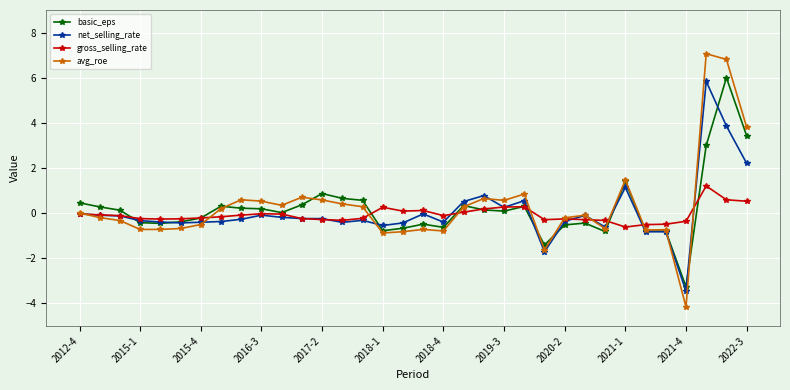

True or false: gross_selling_rate has more than 0 points higher than both neighbors.

True